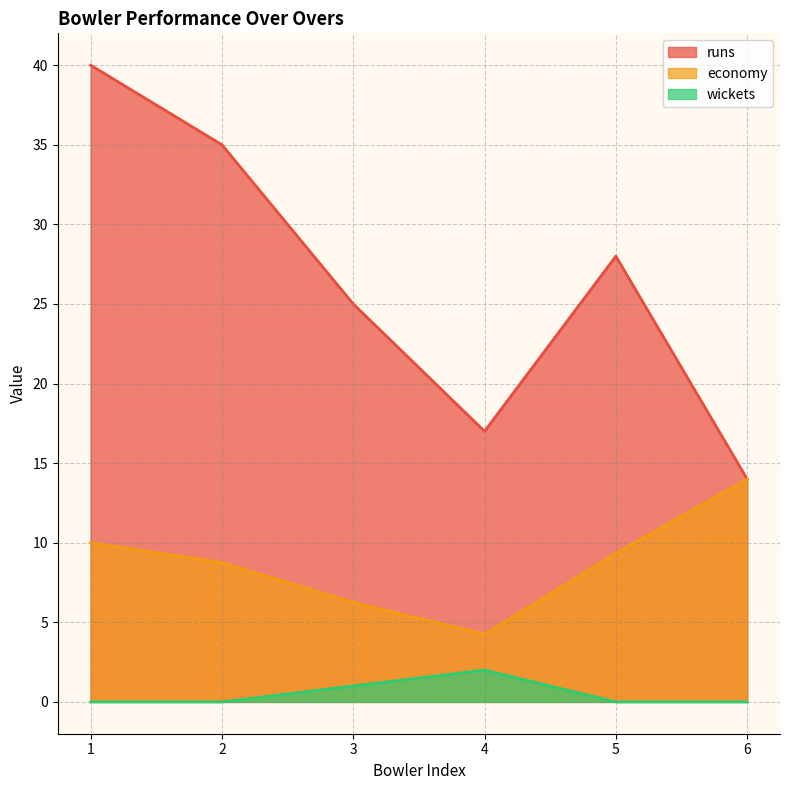

True or false: economy and runs intersect in this chart.

False